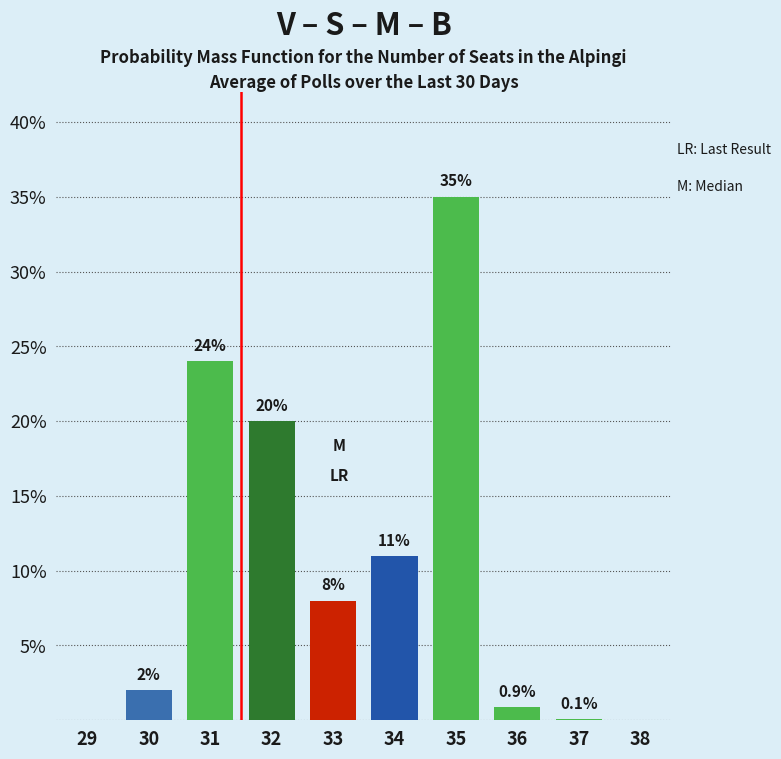

Reading left to right, transcribe all the data shown in this chart.

29=0.0	30=2.0	31=24.0	32=20.0	33=8.0	34=11.0	35=35.0	36=0.9	37=0.1	38=0.0